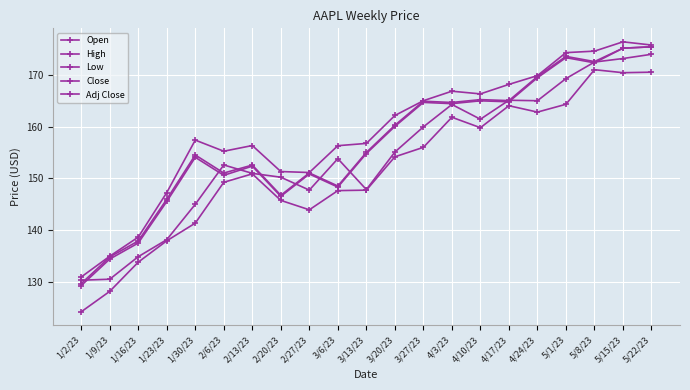

How many categories are shown in the chart?

21